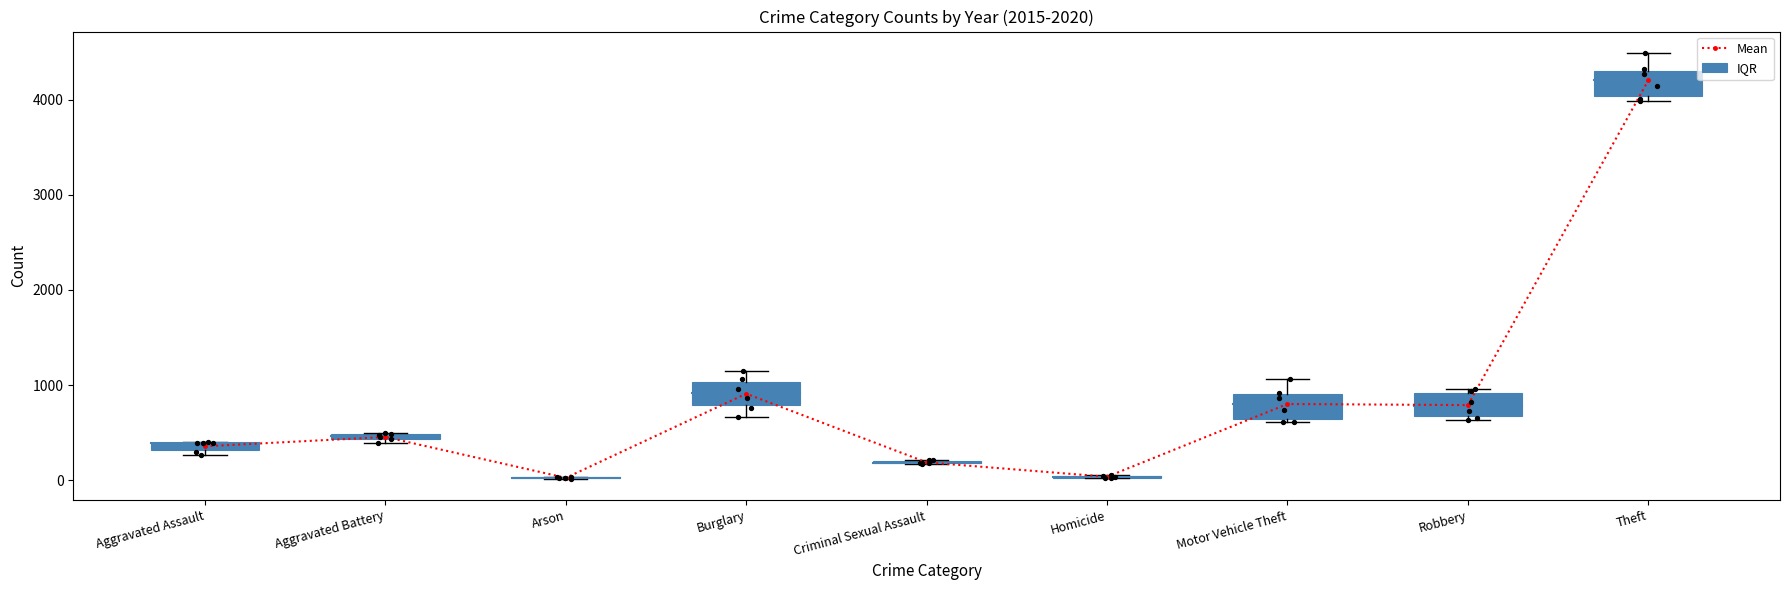

Approximately how many times larger is the value at Homicide compared to Arson?

1.5